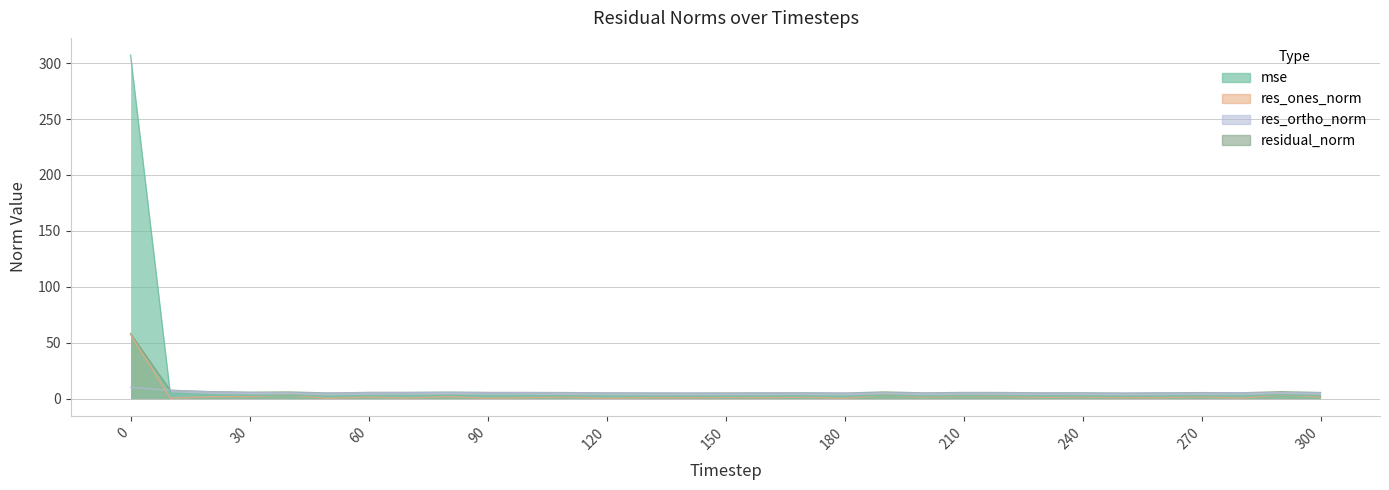

Reading left to right, what are all the values shown in this chart?

mse: 0=307.2	10=5.1	20=3.5	30=3.0	40=3.2	50=2.3	60=2.8	70=2.7	80=3.1	90=2.7	100=2.7	110=2.7	120=2.3	130=2.3	140=2.2	150=2.3	160=2.4	170=2.5	180=2.2	190=3.3	200=2.4	210=2.8	220=2.7	230=2.4	240=2.5	250=2.2	260=2.4	270=2.6	280=2.4	290=3.5	300=2.7
res_ones_norm: 0=57.3	10=0.4	20=1.7	30=1.9	40=3.3	50=0.2	60=1.5	70=0.5	80=2.0	90=0.3	100=0.9	110=1.5	120=0.2	130=1.0	140=0.8	150=1.1	160=0.9	170=1.4	180=0.2	190=3.3	200=1.3	210=2.2	220=2.1	230=1.1	240=1.4	250=0.9	260=0.9	270=1.7	280=0.4	290=3.5	300=1.6
res_ortho_norm: 0=10.1	10=7.5	20=6.0	30=5.4	40=5.0	50=5.0	60=5.3	70=5.5	80=5.5	90=5.4	100=5.4	110=5.2	120=5.1	130=5.0	140=4.9	150=4.9	160=5.0	170=5.0	180=4.9	190=5.0	200=4.9	210=5.0	220=5.0	230=5.0	240=5.0	250=4.8	260=5.1	270=5.1	280=5.2	290=5.1	300=5.2
residual_norm: 0=58.1	10=7.5	20=6.2	30=5.7	40=6.0	50=5.0	60=5.5	70=5.5	80=5.8	90=5.5	100=5.5	110=5.4	120=5.1	130=5.1	140=4.9	150=5.0	160=5.1	170=5.2	180=4.9	190=6.0	200=5.1	210=5.5	220=5.4	230=5.2	240=5.2	250=4.9	260=5.2	270=5.4	280=5.2	290=6.2	300=5.5